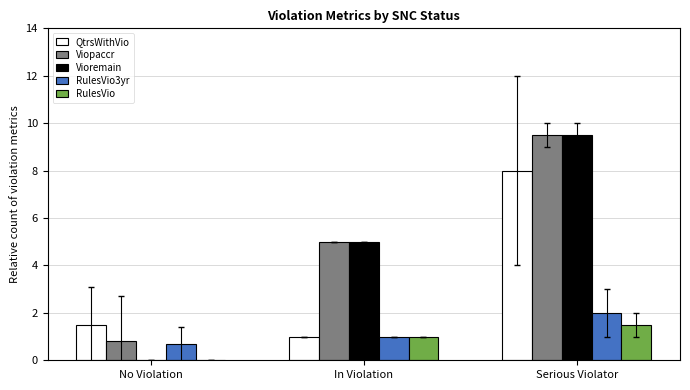

What is the spread (max minus min) of values at Serious Violator?

8.0